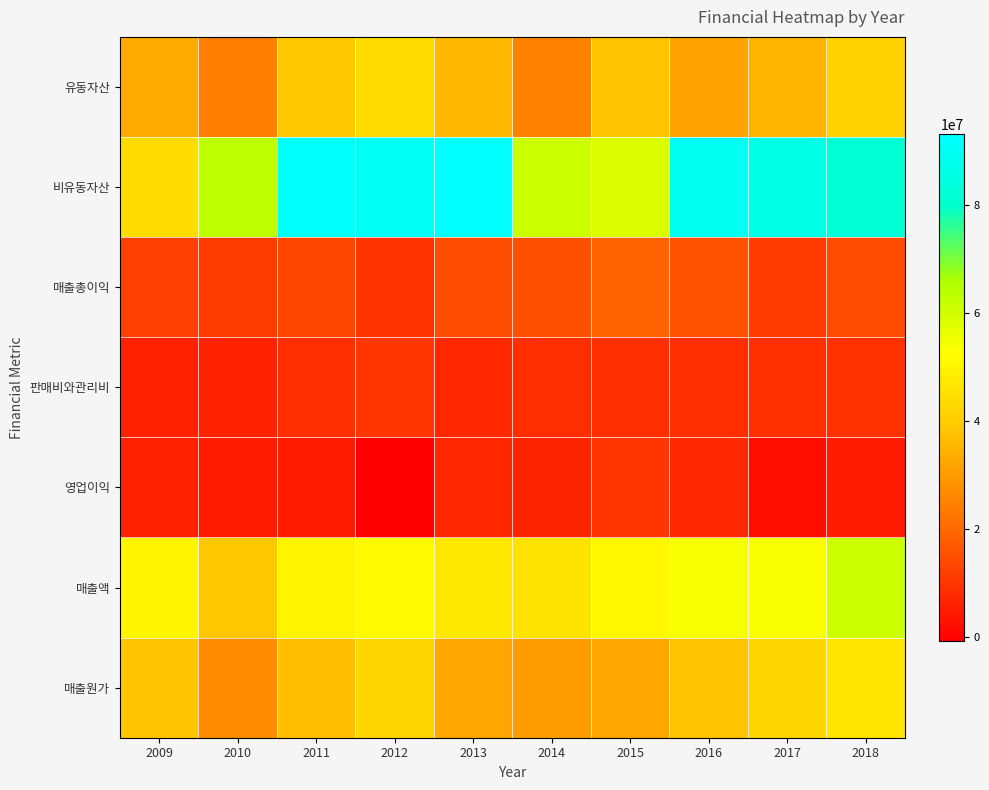

Reading right to left, what are all the values shown in this chart?

유동자산: 2018=41603664	2017=34926369	2016=31769194	2015=37874435	2014=25331510	2013=35537285	2012=44054290	2011=38770754	2010=24297338	2009=33069392
비유동자산: 2018=82209289	2017=86036905	2016=89204505	2015=58439684	2014=60967907	2013=93112924	2012=90349416	2011=92422032	2010=63028437	2009=43808145
매출총이익: 2018=14460714	2017=11262400	2016=15912475	2015=18935520	2014=15315647	2013=14644213	2012=9569439	2011=13434274	2010=11467438	2009=12148786
판매비와관리비: 2018=9274468	2017=8819345	2016=8607617	2015=8631391	2014=8618934	2013=7554340	2012=10164659	2011=8669322	2010=6293342	2009=6107259
영업이익: 2018=5186246	2017=2443055	2016=7304858	2015=10304130	2014=6696713	2013=7089873	2012=-595219	2011=4764952	2010=5174096	2009=6041528
매출액: 2018=61016170	2017=53899317	2016=54012868	2015=51210649	2014=45730574	2013=47029076	2012=51816919	2011=50210498	2010=38645033	2009=50564695
매출원가: 2018=46555456	2017=42636917	2016=38100393	2015=32275129	2014=30414927	2013=32384863	2012=42247480	2011=36776224	2010=27177595	2009=38415908